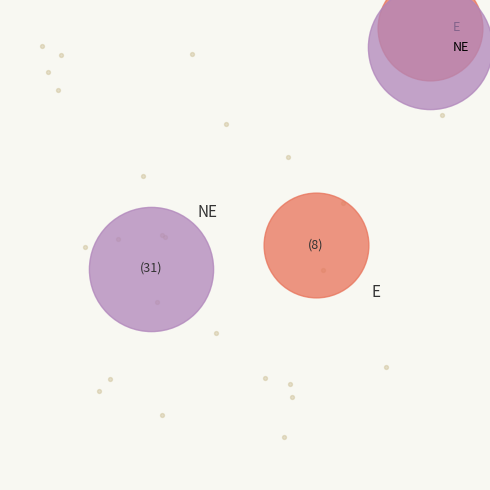

How many slices are in this pie chart?

2